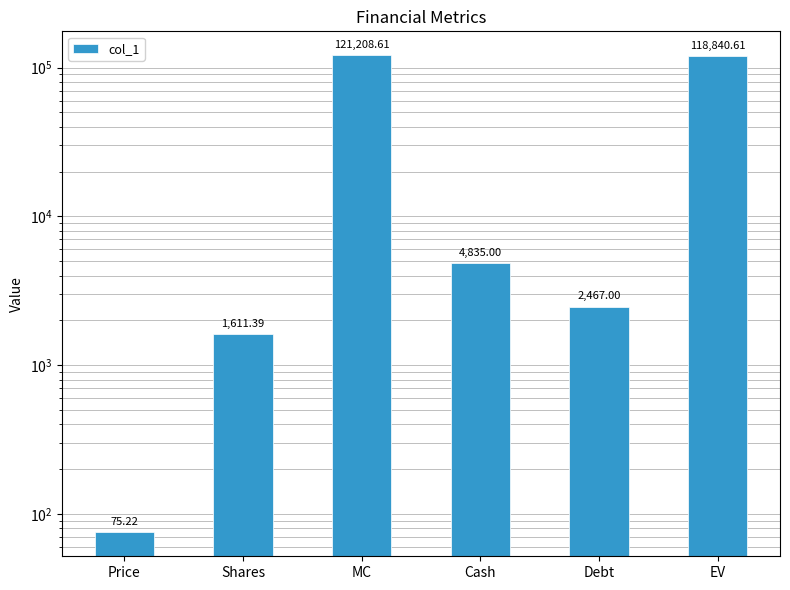

Between Debt and Shares, which is larger?

Debt